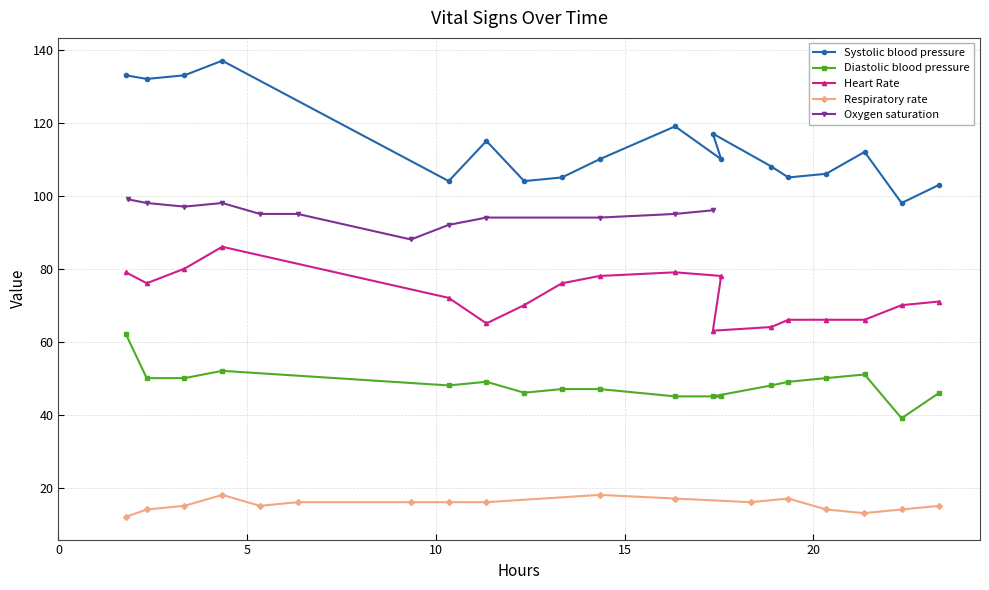

How many data points does each series have?

18